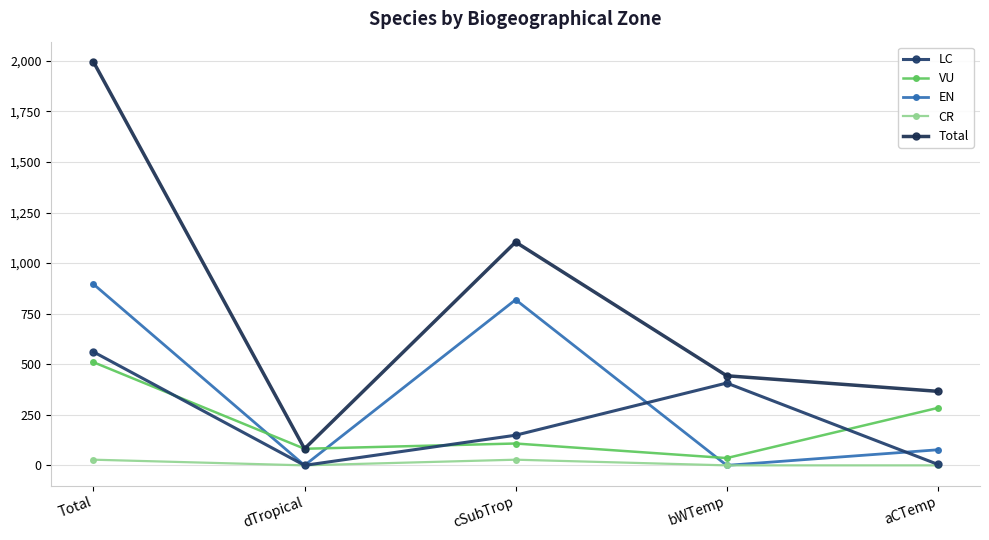

At which label is Total closest to 1038?

cSubTrop